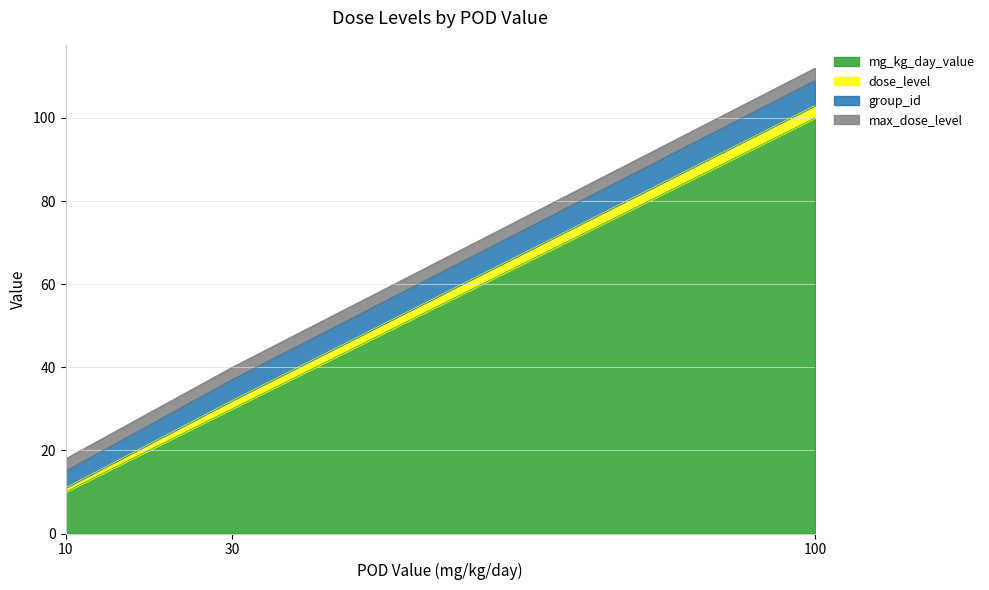

What is the difference between the highest and lowest values at 10?

9